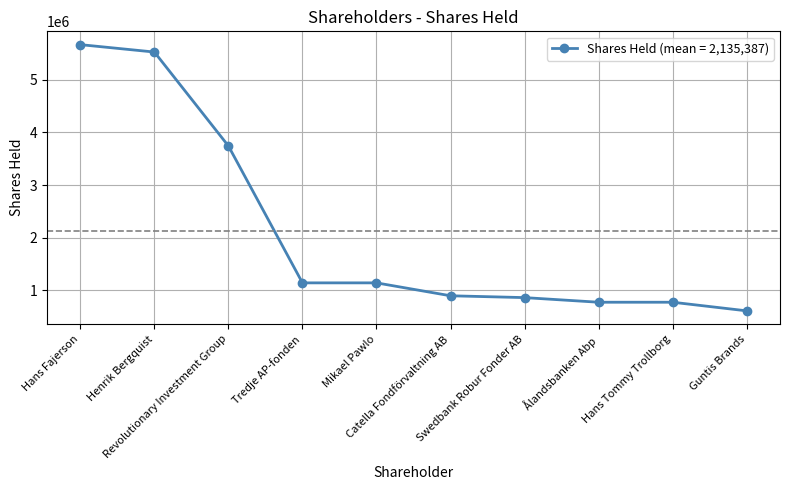

The value at Revolutionary Investment Group is 3742679. True or false?

True